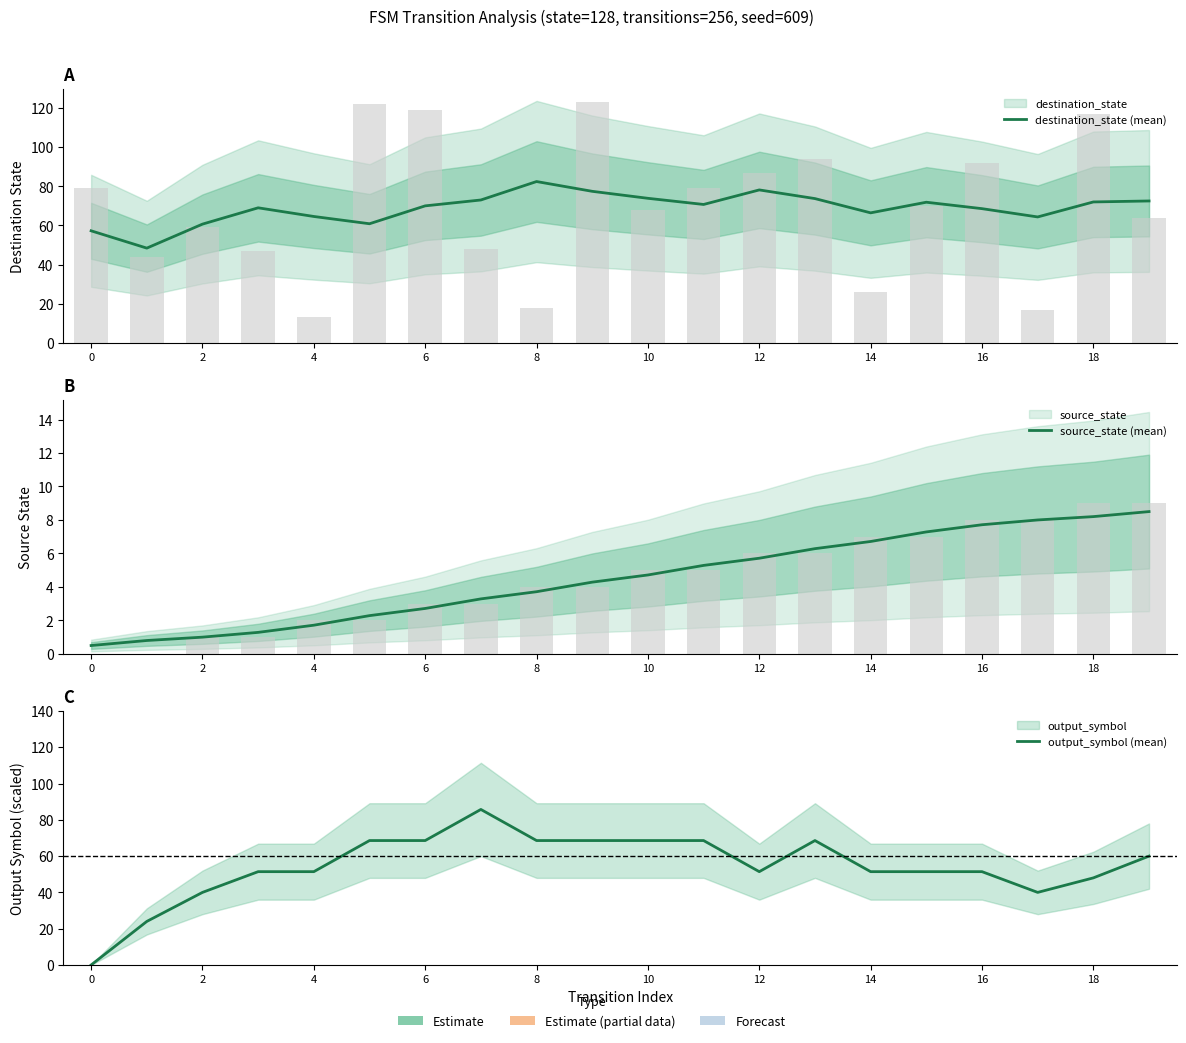

What is the total value across all series at 6?

141.3